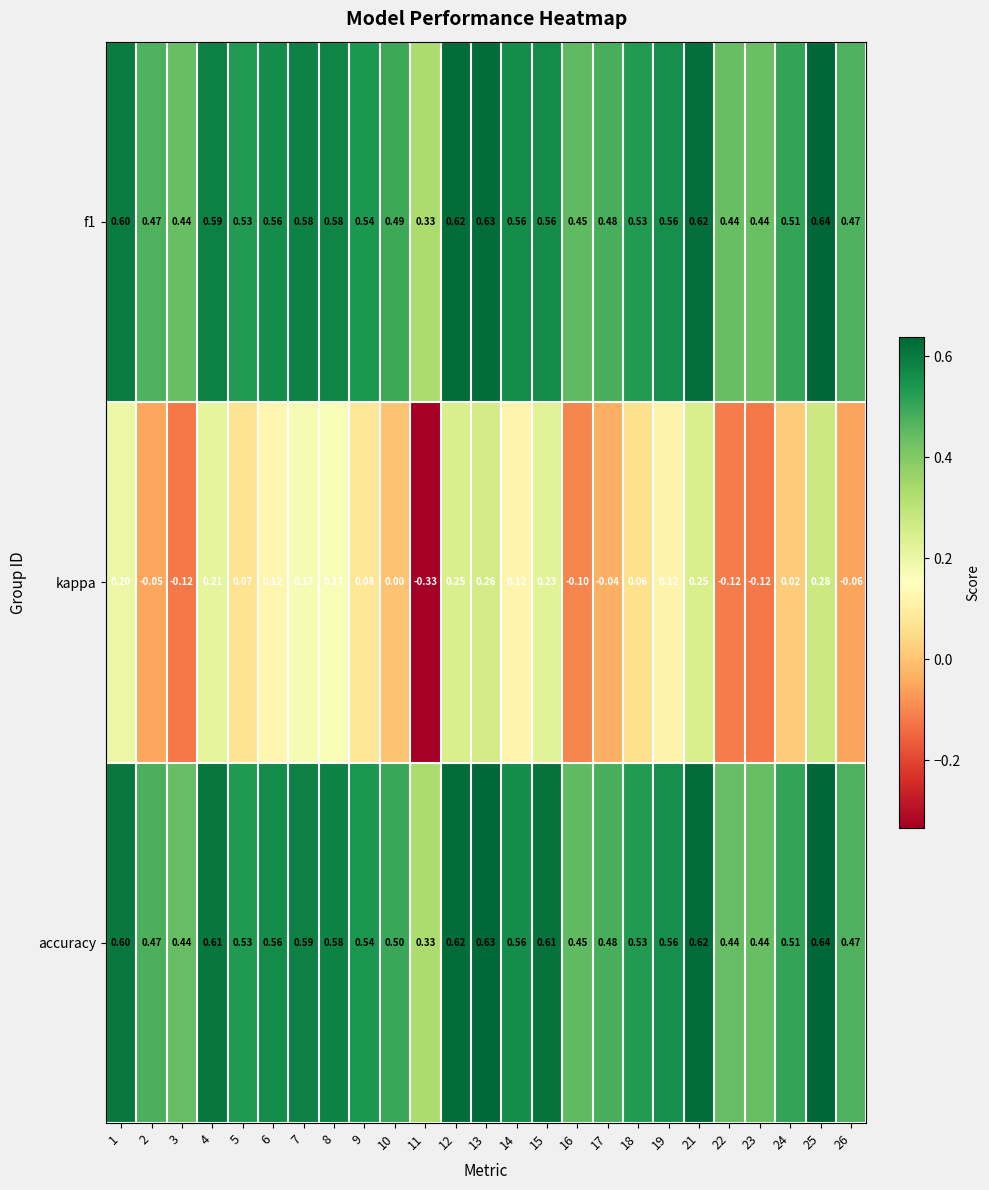

How many series are shown in this chart?

3